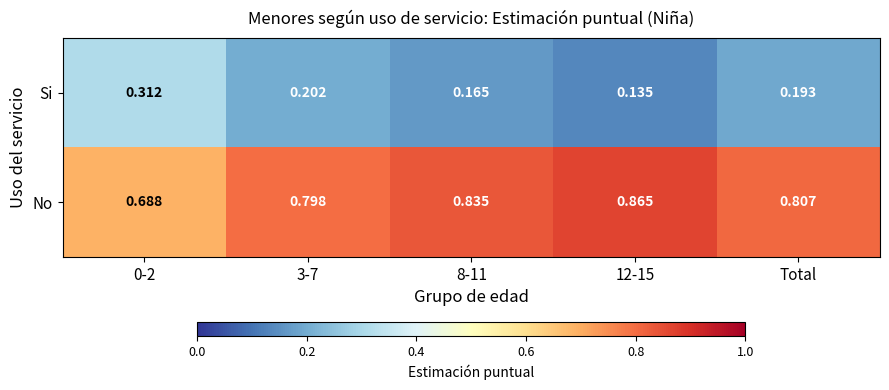

At Total, list the series in order from smallest to largest.

Si, No